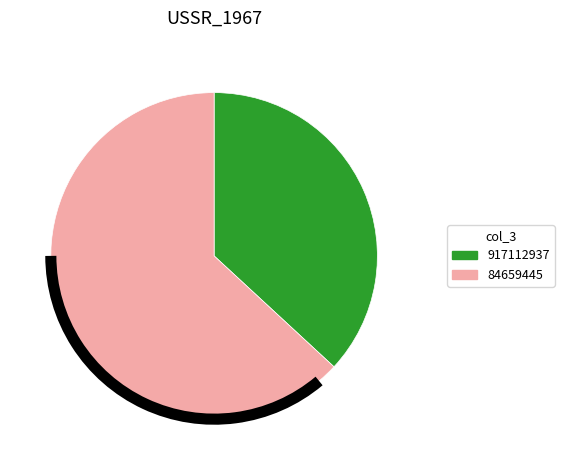

What is the largest slice in the pie chart?

84659445